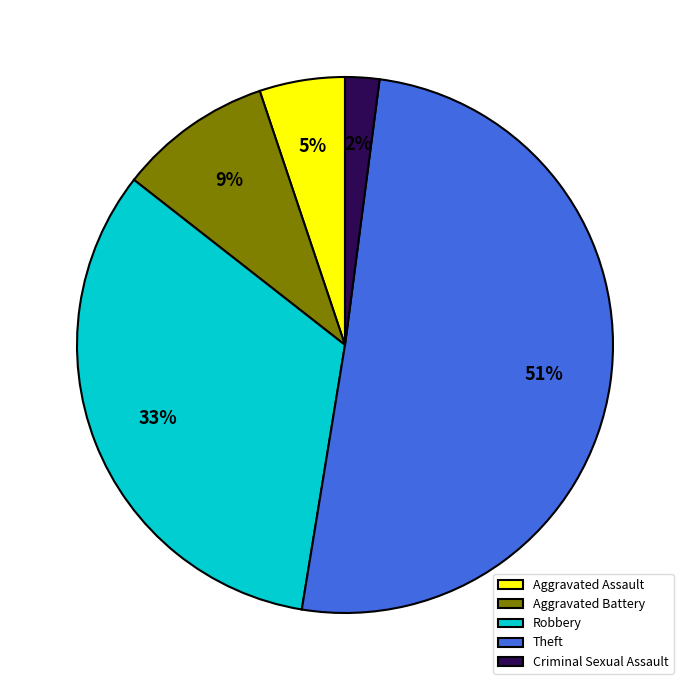

Which has a higher value, Criminal Sexual Assault or Robbery?

Robbery